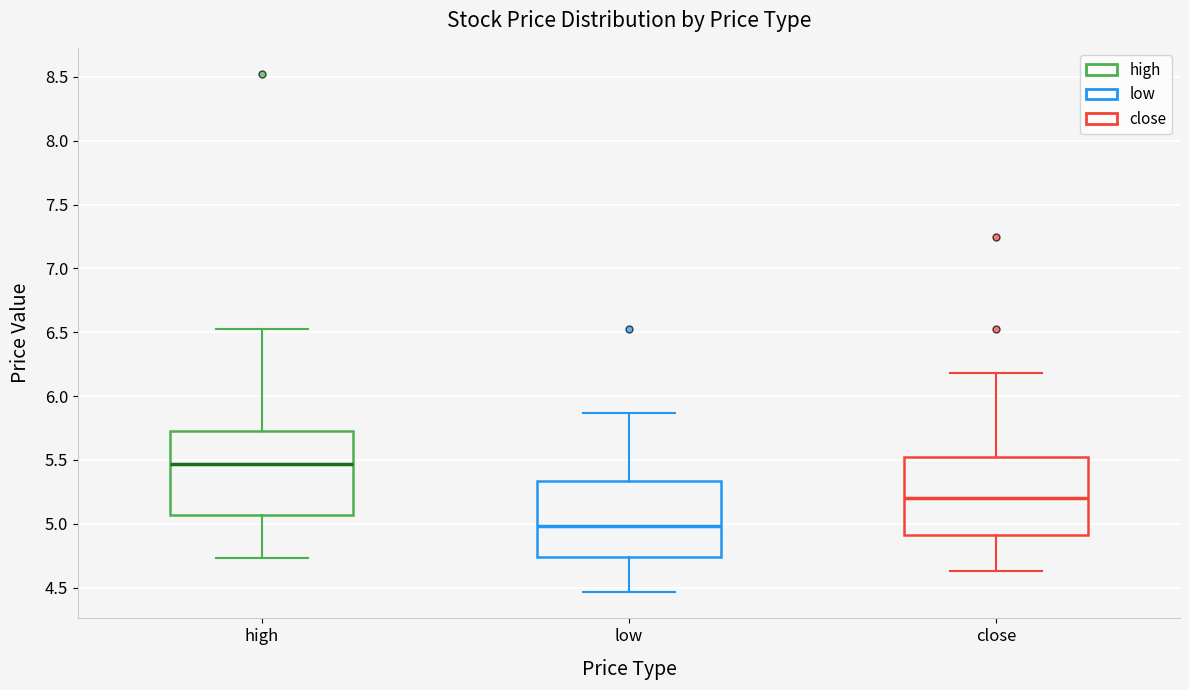

Reading left to right, read every box against the y-axis: the position of its median line, the range the box covers, and the ends of its whiskers. The values are not printed on the chart, so give them approximately, as read against the axis.

high: median 5.45, box 5.05 to 5.75, whiskers 4.75 to 6.50
low: median 5.00, box 4.75 to 5.35, whiskers 4.45 to 5.85
close: median 5.20, box 4.90 to 5.50, whiskers 4.65 to 6.20